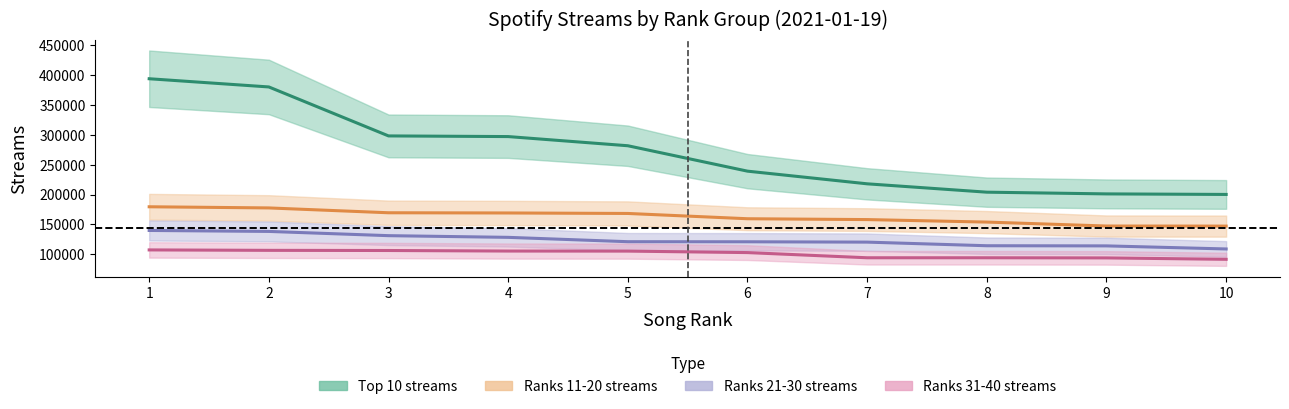

True or false: Ranks 31-40 streams has more than 1 points higher than both neighbors.

False